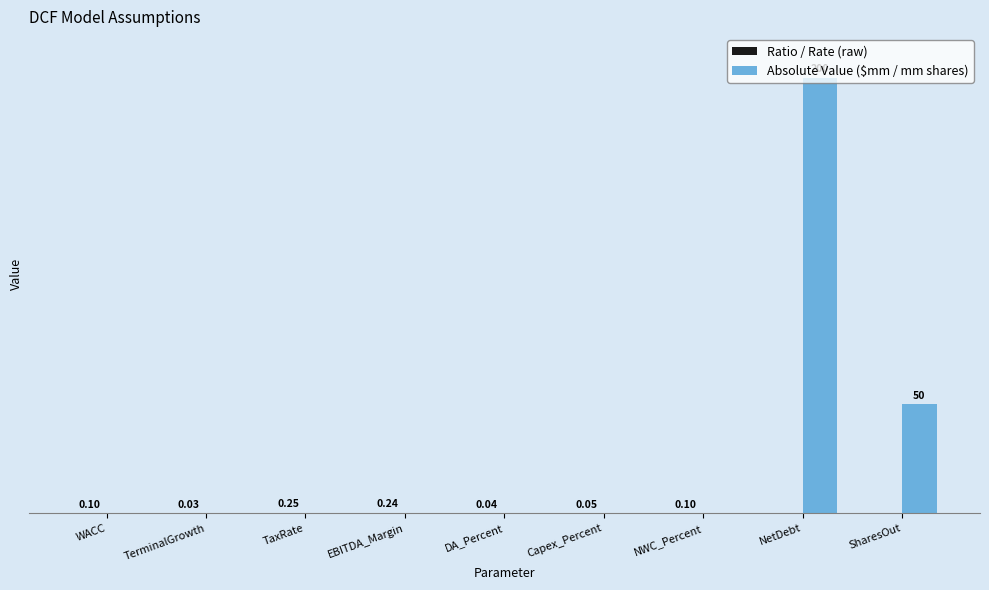

Which series has the largest total across all categories?

Absolute Value ($mm / mm shares)